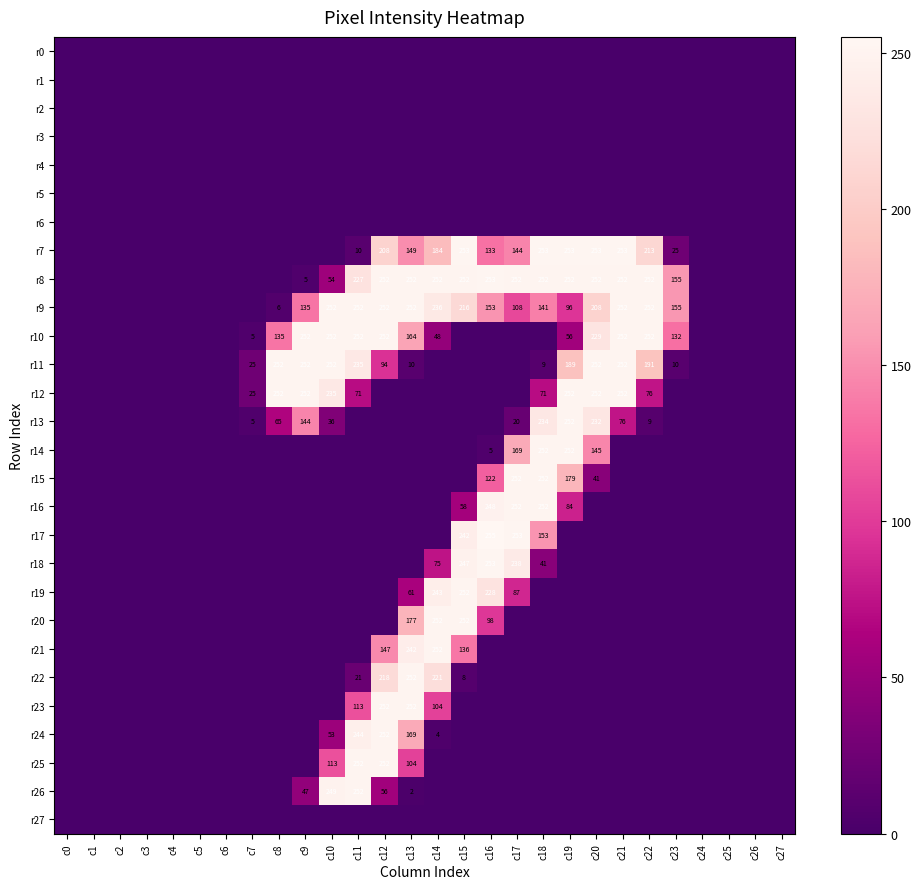

The r15 series shows 71 at c20. True or false?

False